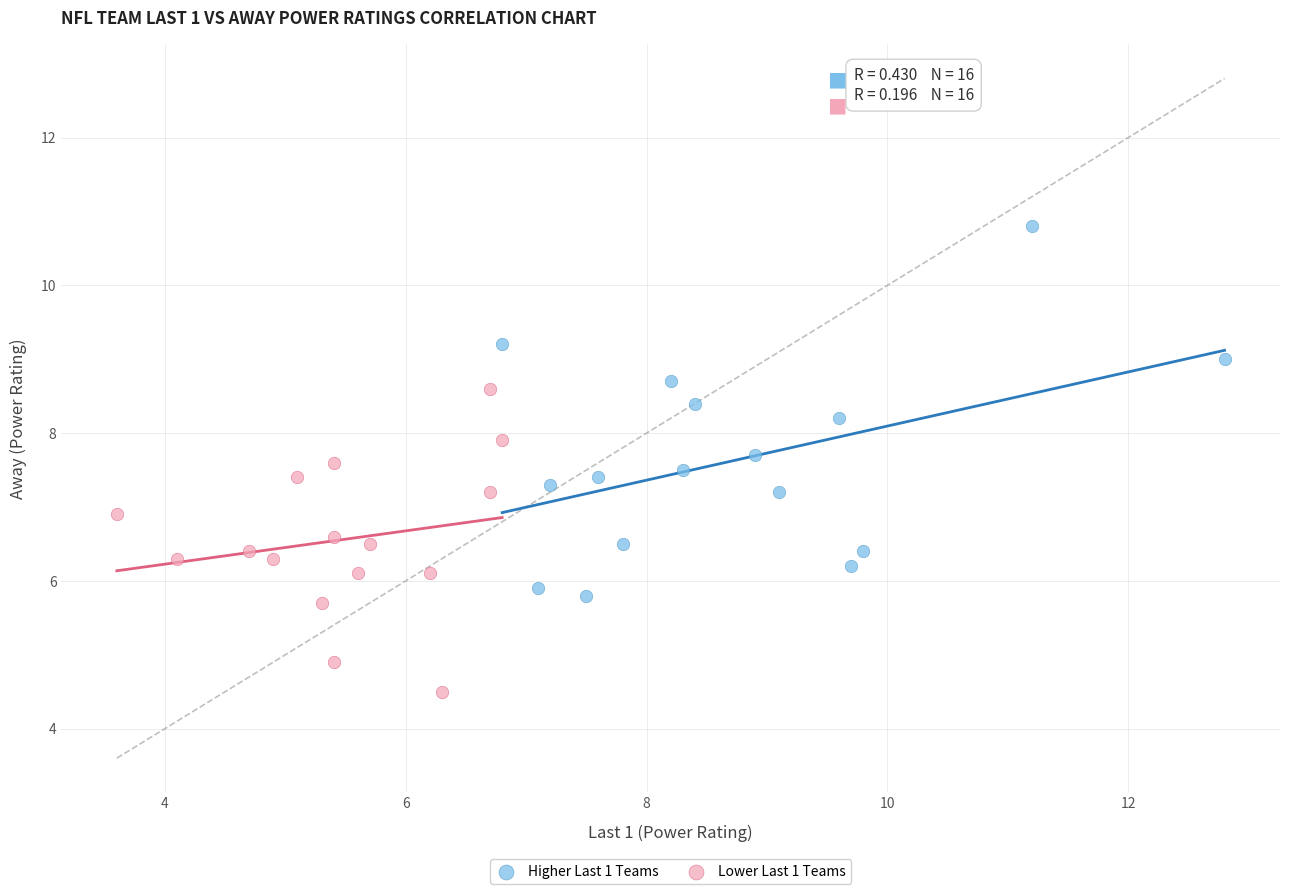

What are all the series names shown in the legend?

Higher Last 1 Teams, Lower Last 1 Teams